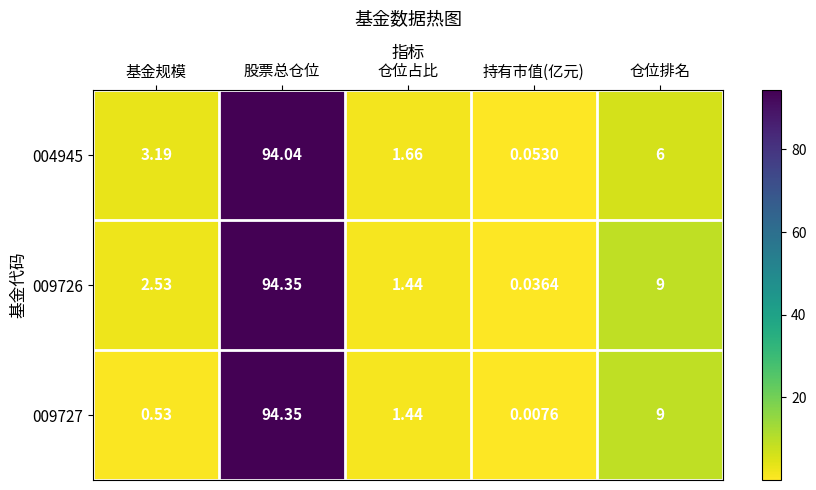

Rank the categories by 009727 value from highest to lowest.

股票总仓位, 仓位排名, 仓位占比, 基金规模, 持有市值(亿元)